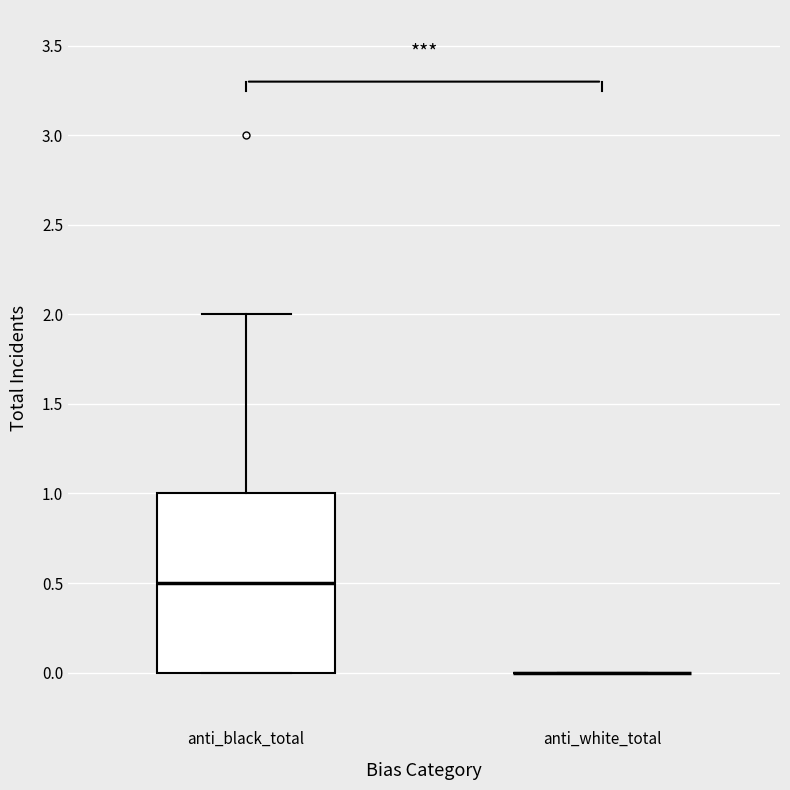

Reading left to right, transcribe this box plot: for each box, give where its median line is, the range the box spans, and where its two whiskers end, as read against the y-axis. The values are not printed on the chart, so give them approximately, as read against the axis.

anti_black_total: median 0.5, box 0.0 to 1.0, whiskers 0.0 to 2.0
anti_white_total: box collapsed to a line at 0.0, whiskers 0.0 to 0.0